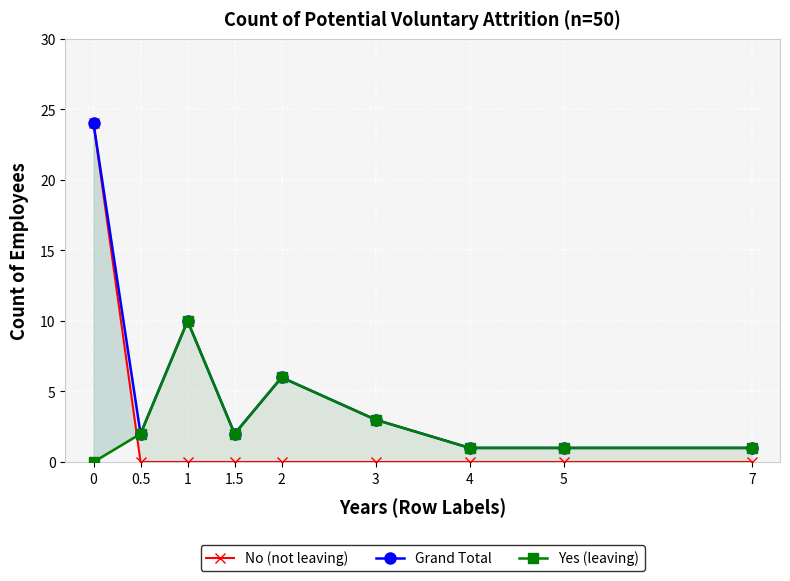

What is the difference between the maximum and minimum values in the Grand Total series?

23